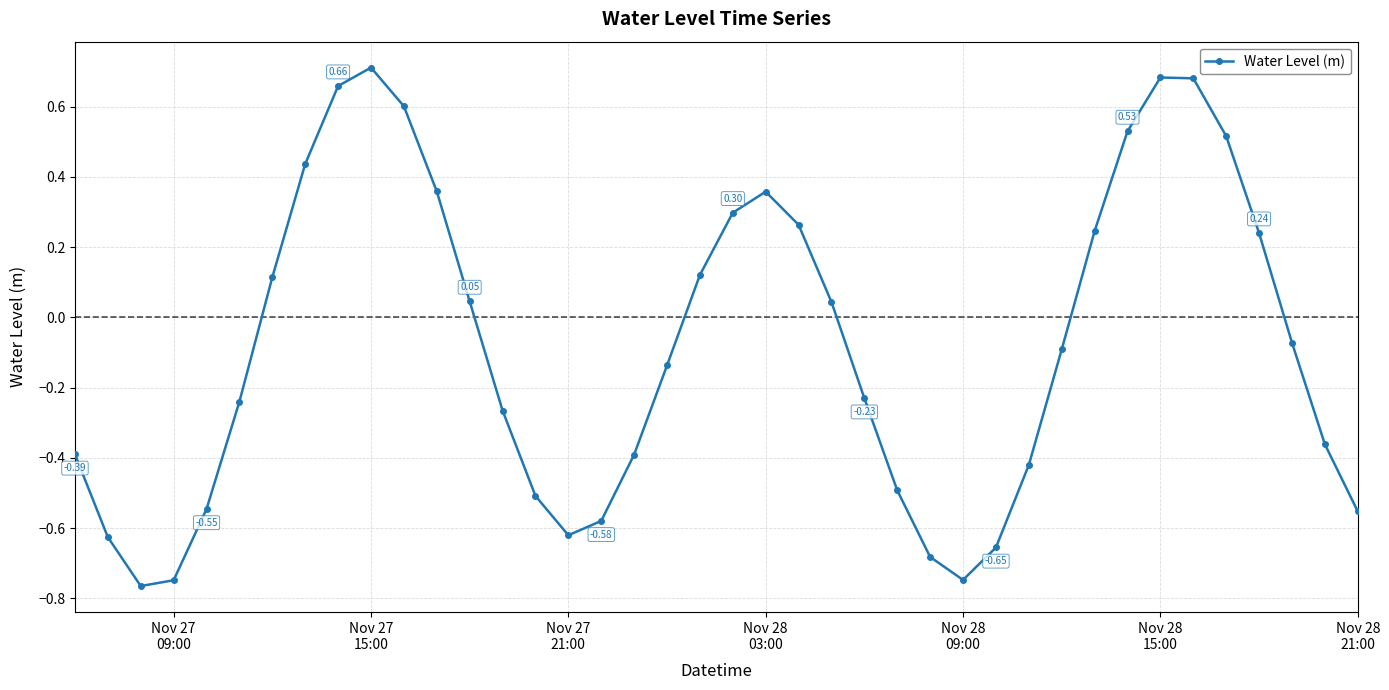

How many interior local valleys (lower than both neighbors) does the data have?

3